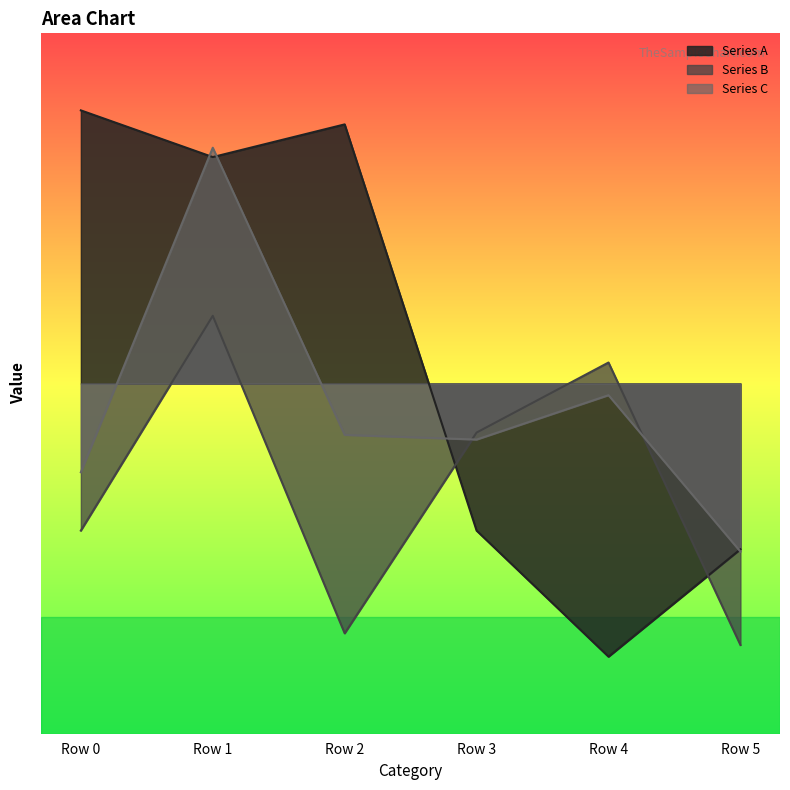

Reading left to right, what are all the values shown in this chart?

Series A: Row 0=117	Row 1=97	Row 2=111	Row 3=-63	Row 4=-117	Row 5=-71
Series B: Row 0=-63	Row 1=29	Row 2=-107	Row 3=-21	Row 4=9	Row 5=-112
Series C: Row 0=-38	Row 1=101	Row 2=-22	Row 3=-24	Row 4=-5	Row 5=-72